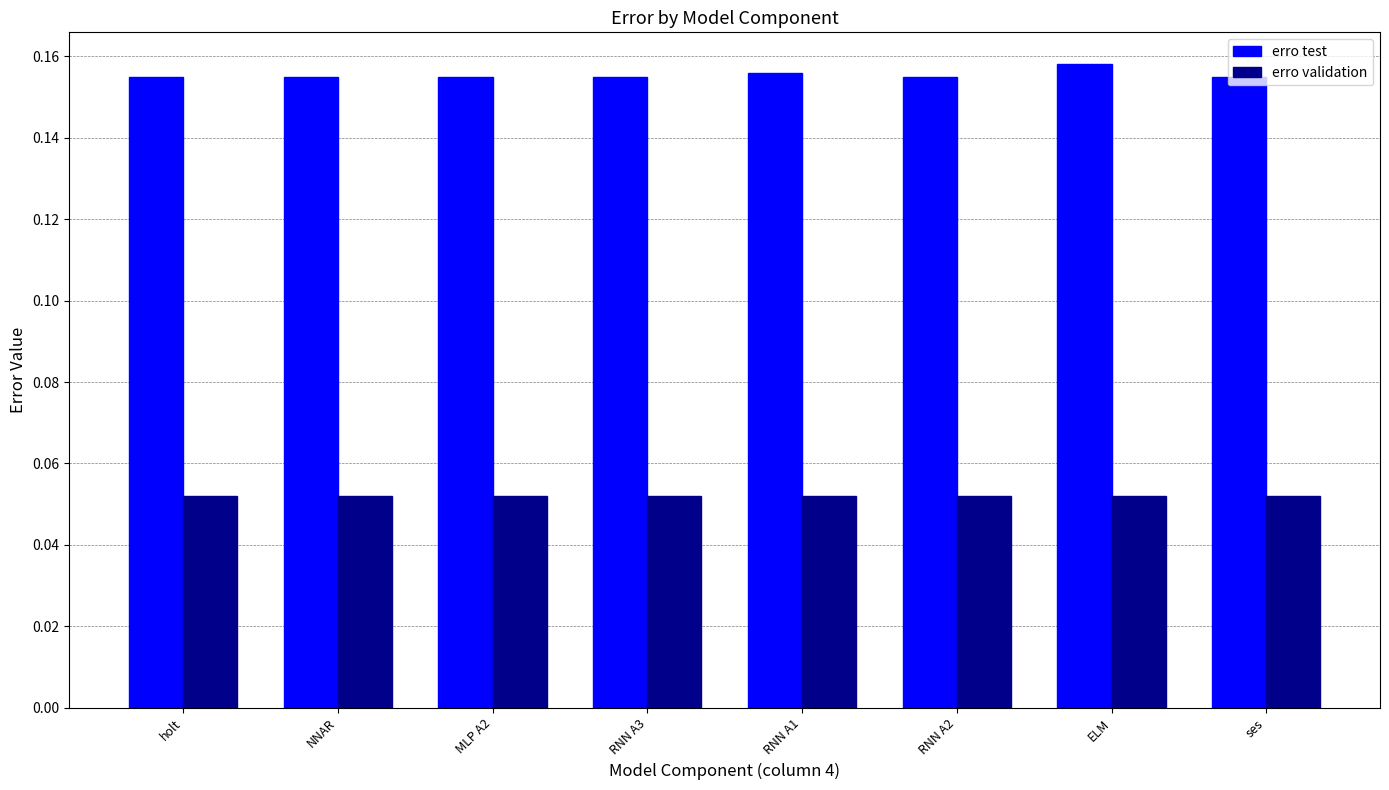

At how many categories does at least one series exceed 0?

8